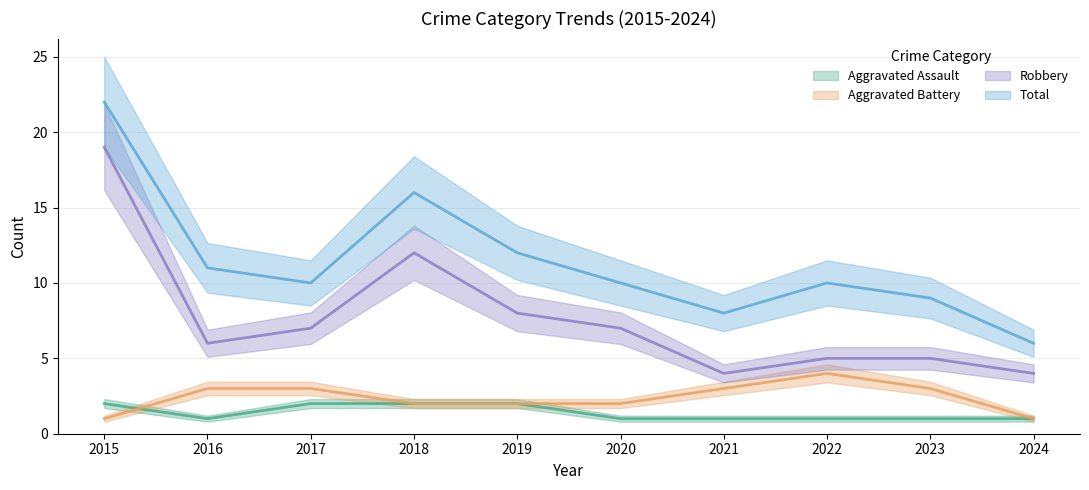

What is the lowest value of the Aggravated Battery series?

1